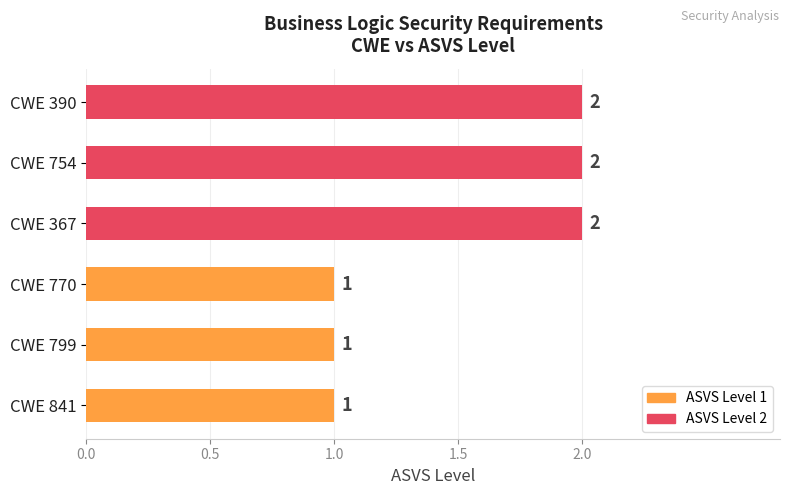

What is the sum of the values at CWE 770 and CWE 390?

3